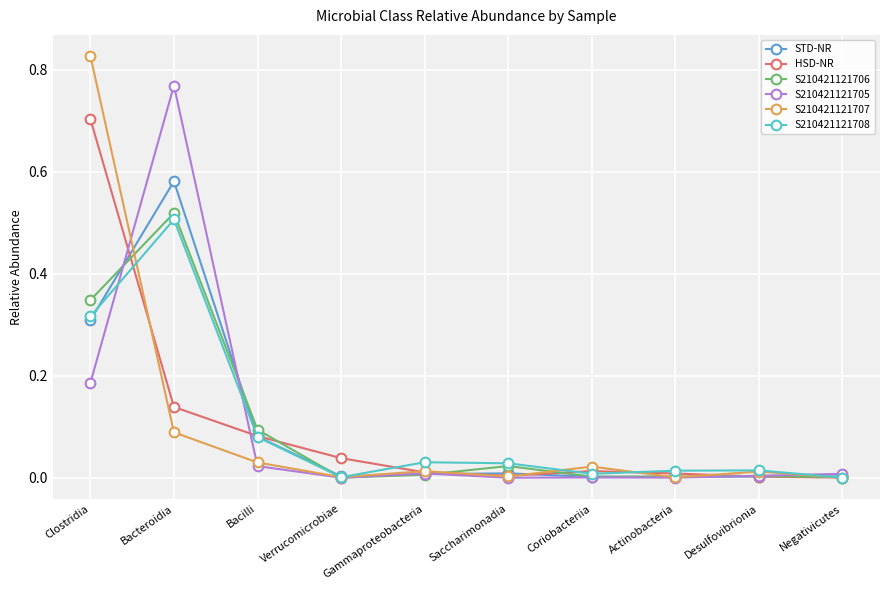

How many interior local peaks does the S210421121706 series have?

3